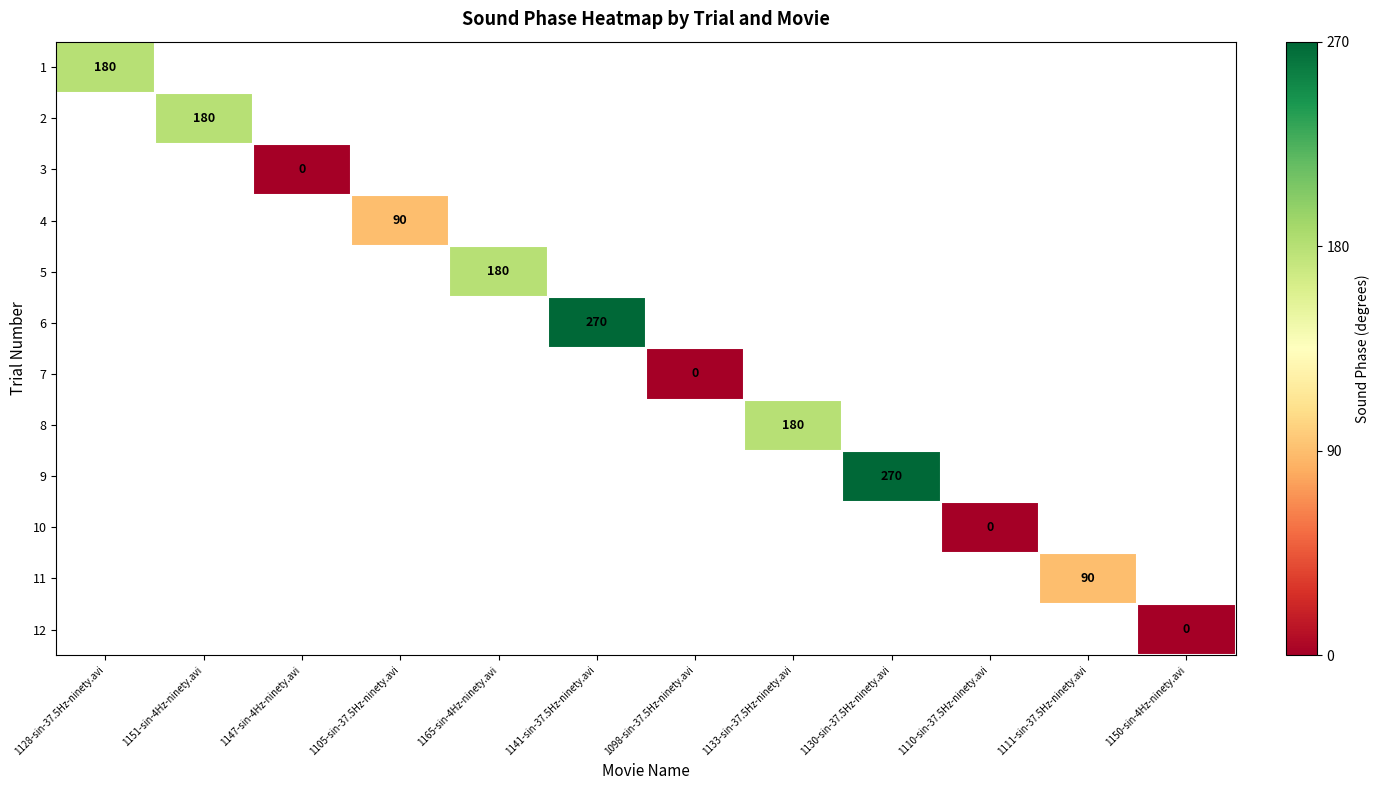

True or false: 6 has a value of 127 at 1141-sin-37.5Hz-ninety.avi.

False